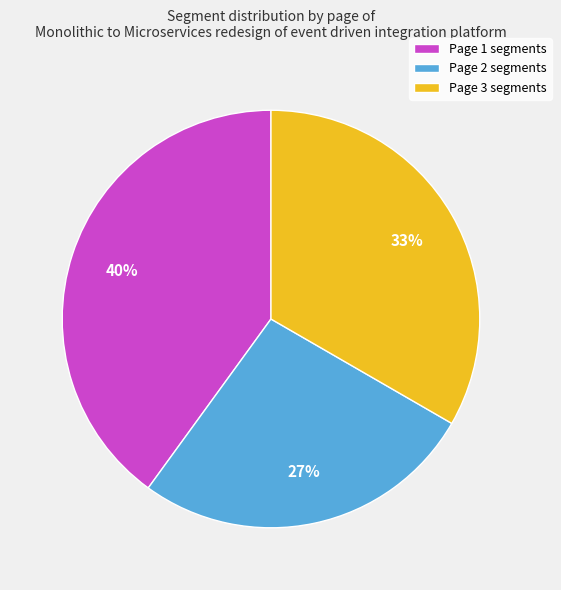

Is Page 3 the majority of the pie?

No